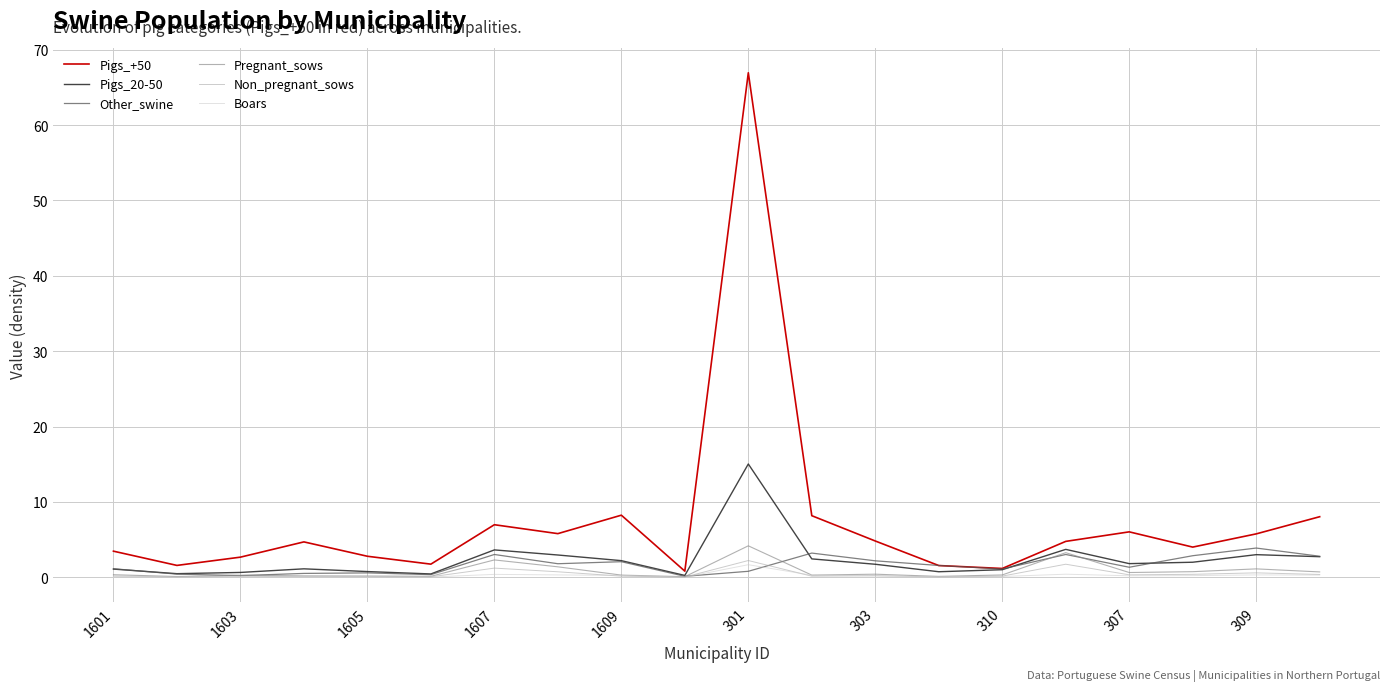

Which series has the largest range (max minus min)?

Pigs_+50